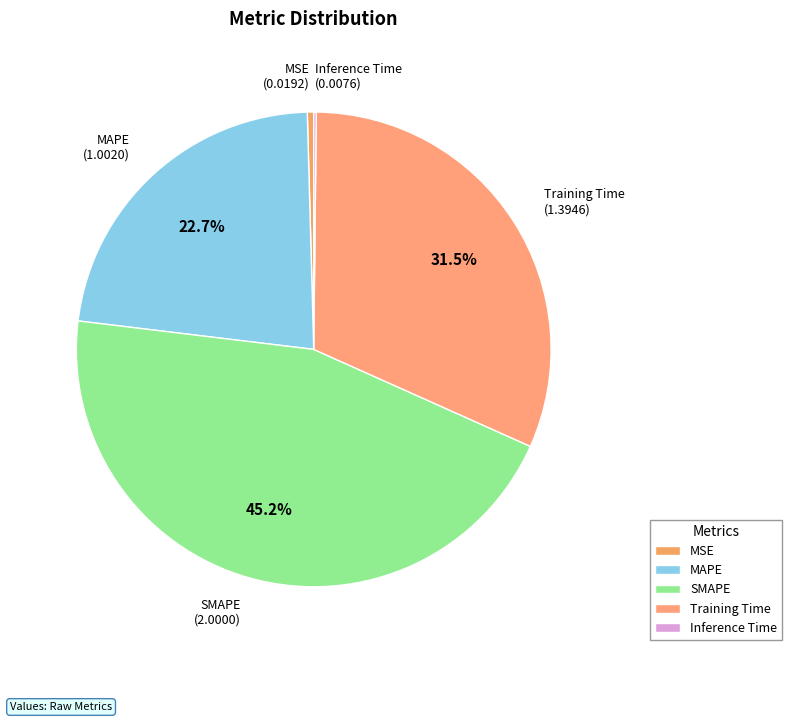

Which has a higher value, Training Time or SMAPE?

SMAPE